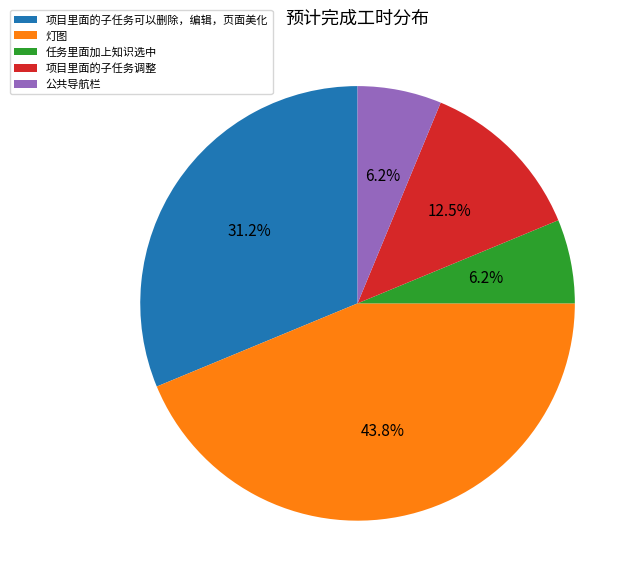

What percentage is the 项目里面的子任务可以删除，编辑，页面美化 slice, to the nearest percent?

31%